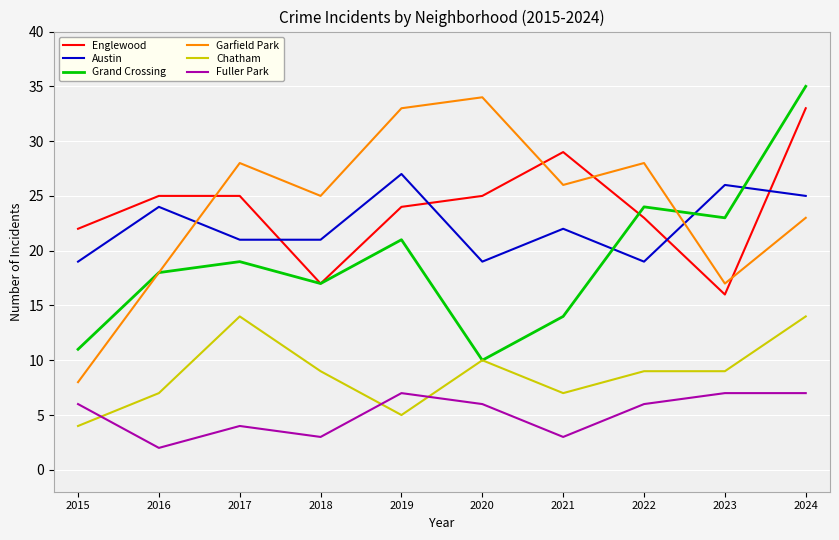

Reading left to right, what are all the values shown in this chart?

Englewood: 22	25	25	17	24	25	29	23	16	33
Austin: 19	24	21	21	27	19	22	19	26	25
Grand Crossing: 11	18	19	17	21	10	14	24	23	35
Garfield Park: 8	18	28	25	33	34	26	28	17	23
Chatham: 4	7	14	9	5	10	7	9	9	14
Fuller Park: 6	2	4	3	7	6	3	6	7	7